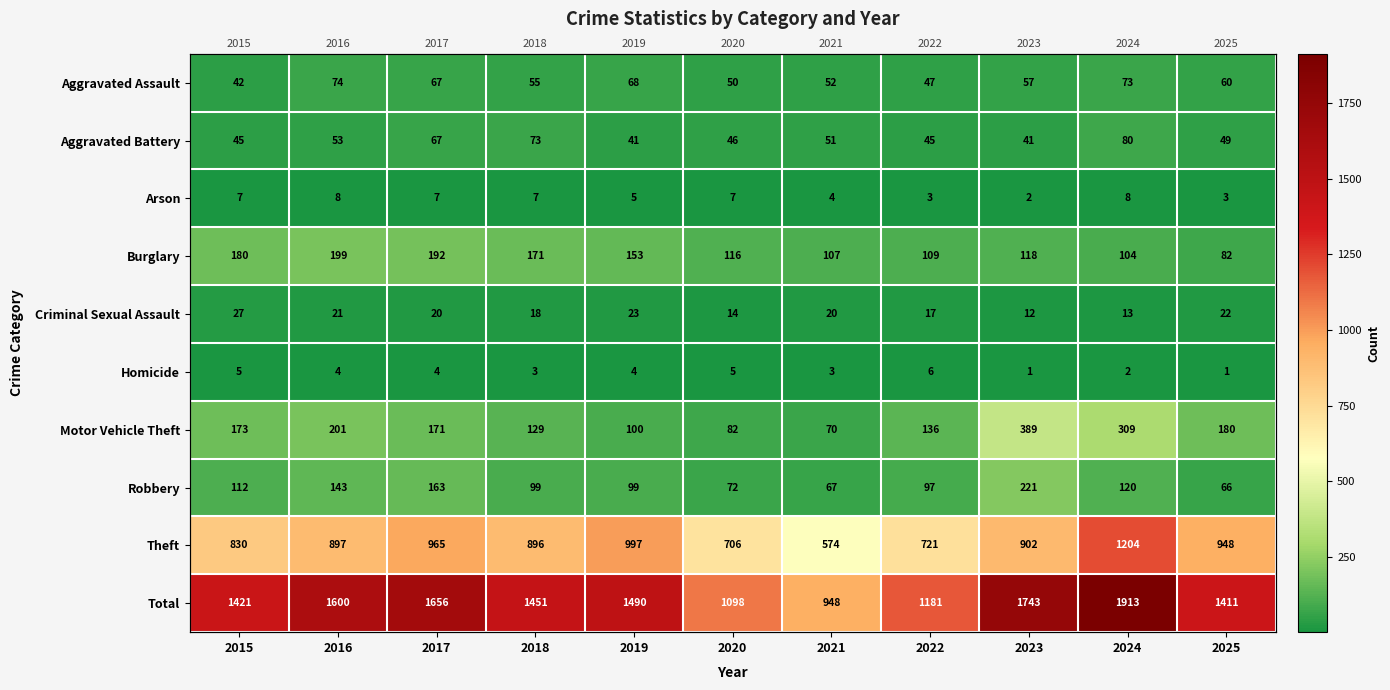

Is it true that Robbery equals 99 at 2018?

True